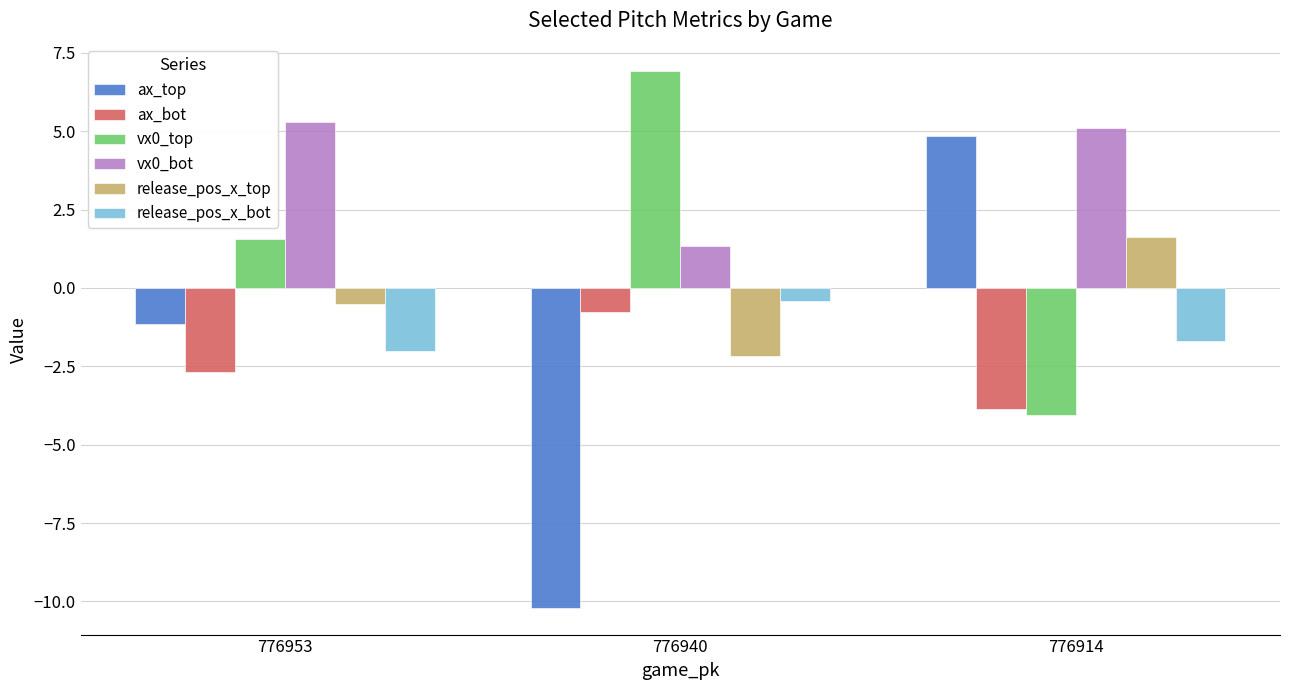

What is the difference between the maximum and minimum values in the release_pos_x_bot series?

1.6